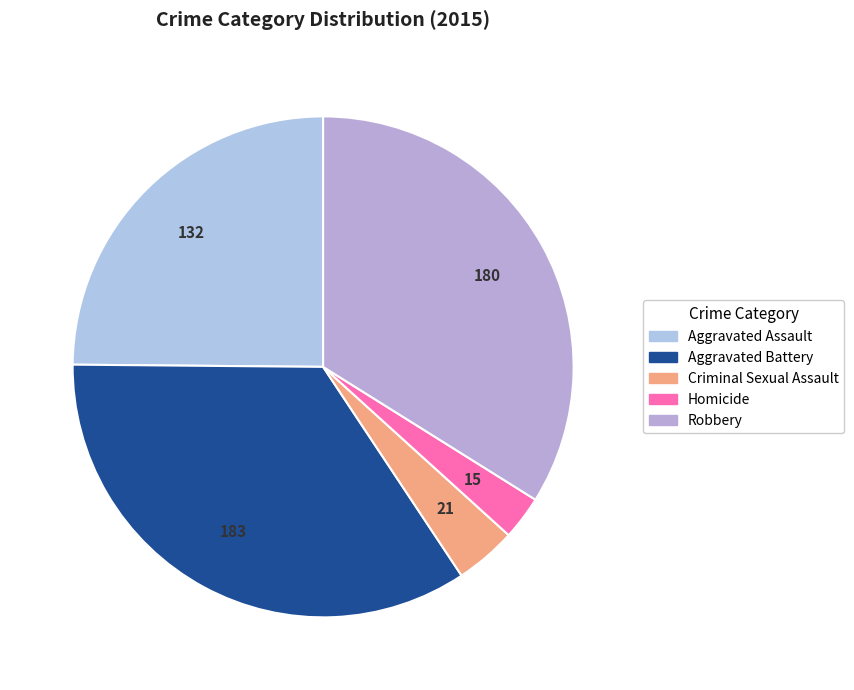

To the nearest percent, what percentage of the pie is Homicide?

3%